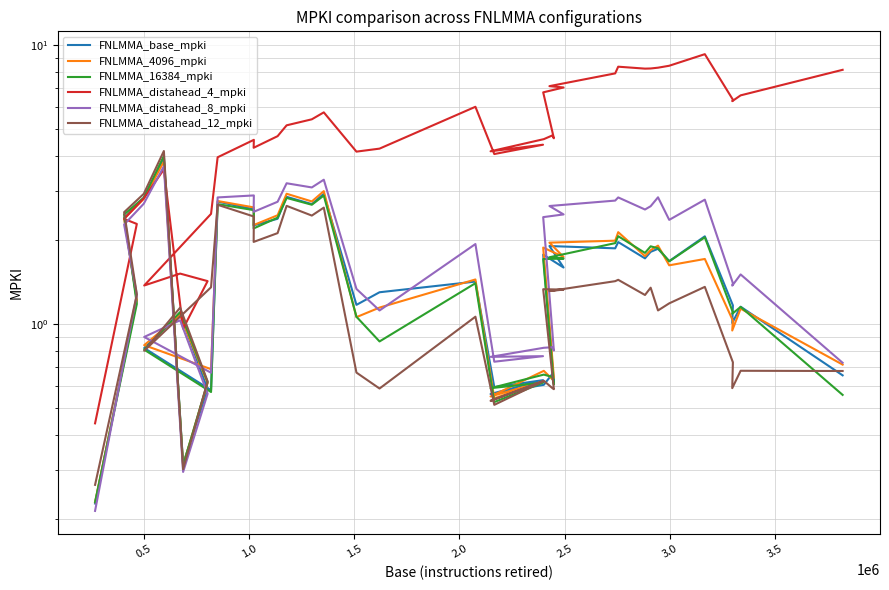

Reading left to right, list all the values displayed in this chart.

FNLMMA_base_mpki: 0.2	1.2	2.4	2.8	3.9	0.3	0.6	1.1	0.8	0.6	2.7	2.6	2.3	2.4	2.9	2.7	2.9	1.2	1.3	1.4	0.6	0.6	0.6	0.6	0.7	0.6	1.8	1.6	1.9	1.9	2.0	1.7	1.8	1.9	1.7	2.1	1.2	1.0	1.2	0.7
FNLMMA_4096_mpki: 0.2	1.2	2.4	2.8	3.8	0.3	0.6	1.1	0.8	0.7	2.8	2.6	2.3	2.5	2.9	2.8	3.0	1.1	1.1	1.4	0.5	0.6	0.6	0.7	0.6	0.6	1.9	1.7	2.0	2.0	2.1	1.8	1.8	1.9	1.6	1.7	1.0	0.9	1.1	0.7
FNLMMA_16384_mpki: 0.2	1.2	2.5	2.8	4.0	0.3	0.6	1.1	0.8	0.6	2.7	2.6	2.2	2.4	2.8	2.7	2.9	1.1	0.9	1.4	0.5	0.6	0.6	0.7	0.6	0.6	1.7	1.7	1.7	2.0	2.1	1.8	1.9	1.9	1.7	2.0	1.1	1.1	1.2	0.6
FNLMMA_distahead_4_mpki: 0.4	2.3	2.4	2.8	3.6	1.0	1.4	1.5	1.4	2.5	4.0	4.6	4.3	4.7	5.2	5.4	5.7	4.1	4.3	6.0	4.1	4.4	4.2	4.6	4.7	4.6	6.8	7.0	7.1	7.9	8.4	8.2	8.2	8.3	8.4	9.3	6.4	6.3	6.6	8.1
FNLMMA_distahead_8_mpki: 0.2	1.3	2.3	2.7	3.7	0.3	0.6	1.0	0.9	0.7	2.8	2.9	2.5	2.7	3.2	3.1	3.3	1.3	1.1	1.9	0.7	0.8	0.8	0.8	0.8	0.8	2.4	2.5	2.6	2.8	2.8	2.6	2.6	2.8	2.4	2.8	1.4	1.4	1.5	0.7
FNLMMA_distahead_12_mpki: 0.3	1.3	2.5	2.9	4.2	0.3	0.6	1.1	0.8	1.4	2.7	2.4	2.0	2.1	2.7	2.4	2.6	0.7	0.6	1.1	0.5	0.6	0.5	0.6	0.6	0.6	1.3	1.3	1.3	1.4	1.4	1.3	1.4	1.1	1.2	1.4	0.7	0.6	0.7	0.7